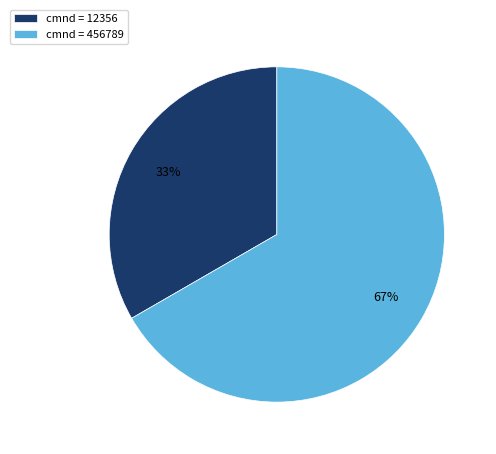

Is cmnd = 12356 the majority of the pie?

No